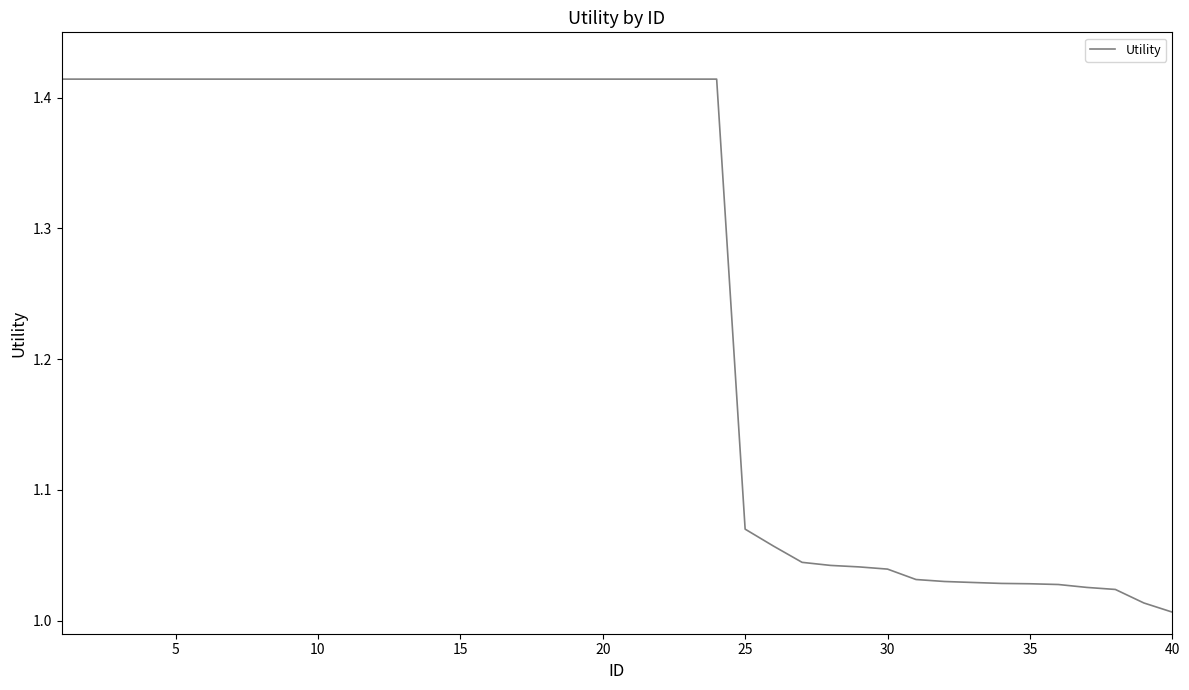

What is the difference between the maximum and minimum values?

0.4